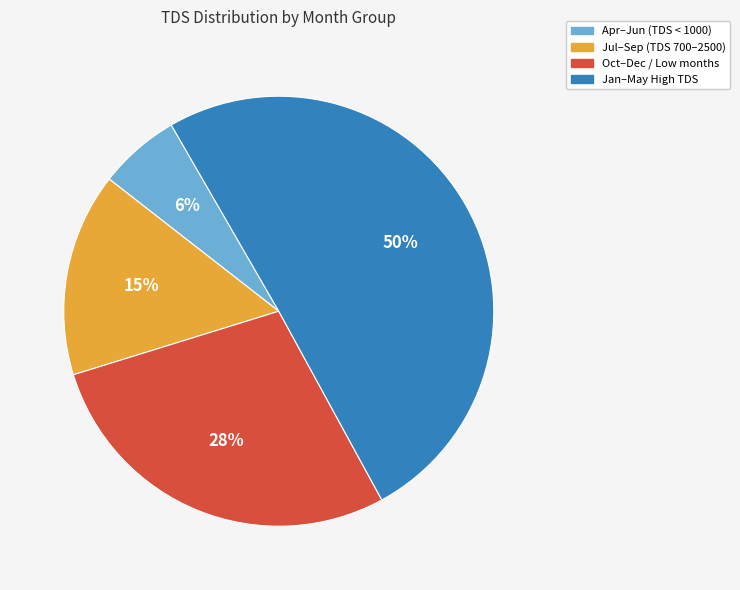

How many segments does this pie chart have?

4